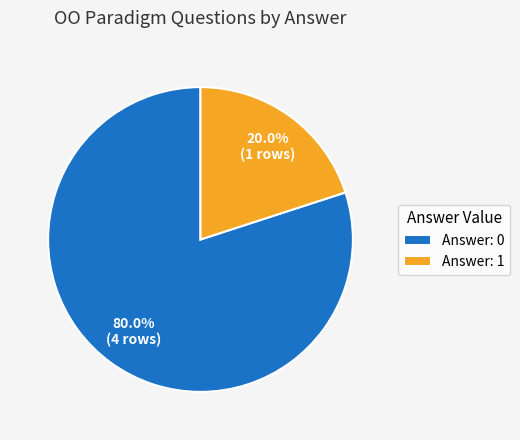

How many segments does this pie chart have?

2